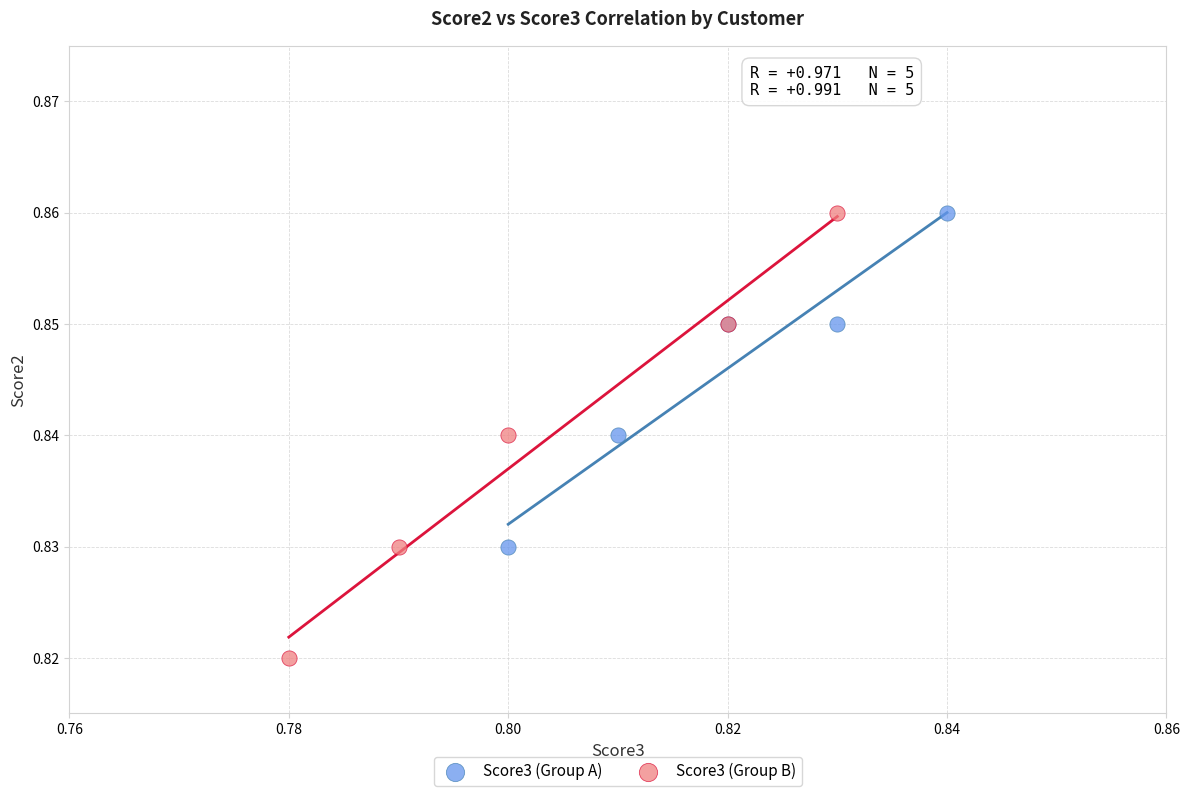

What are all the series names shown in the legend?

Score3 (Group A), Score3 (Group B)